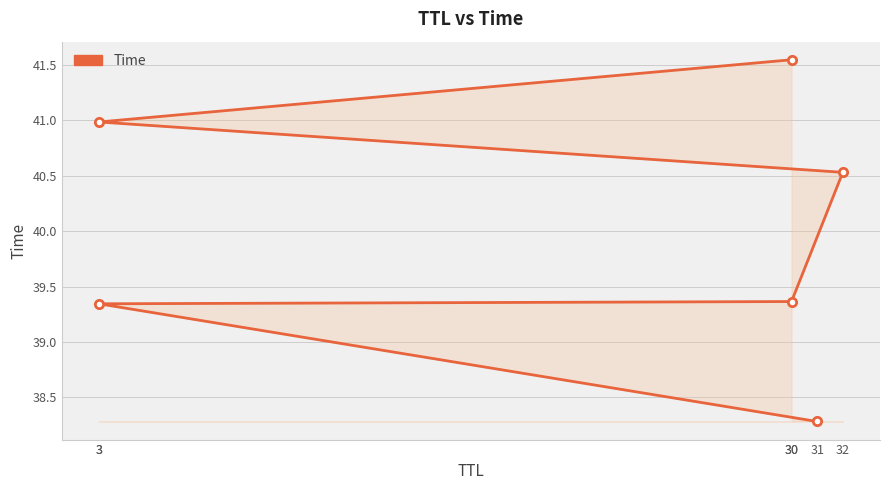

List the labels in order of value, largest first.

30, 3, 32, 30, 3, 31